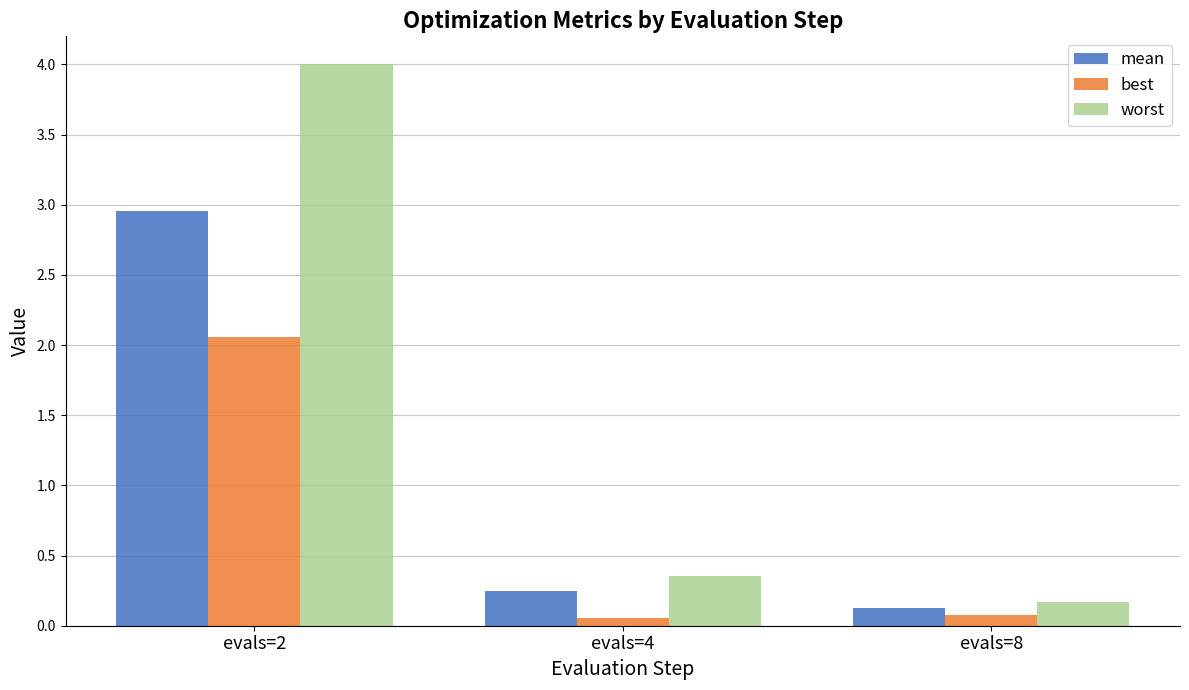

Is it true that best equals 0.1 at evals=4?

True